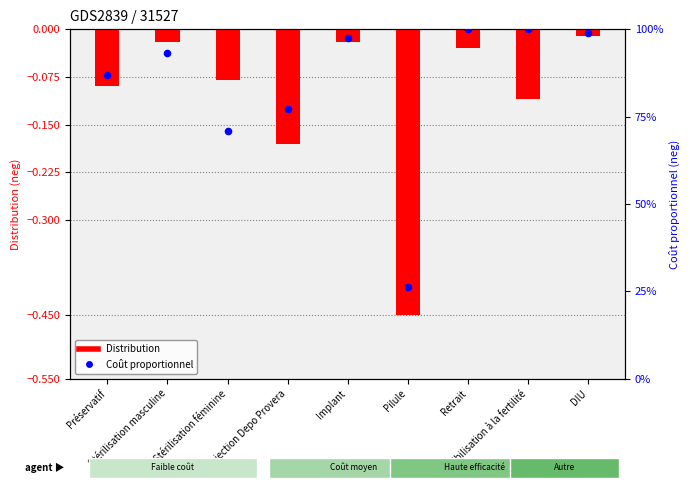

Which series has the largest total across all categories?

Coût proportionnel (neg)